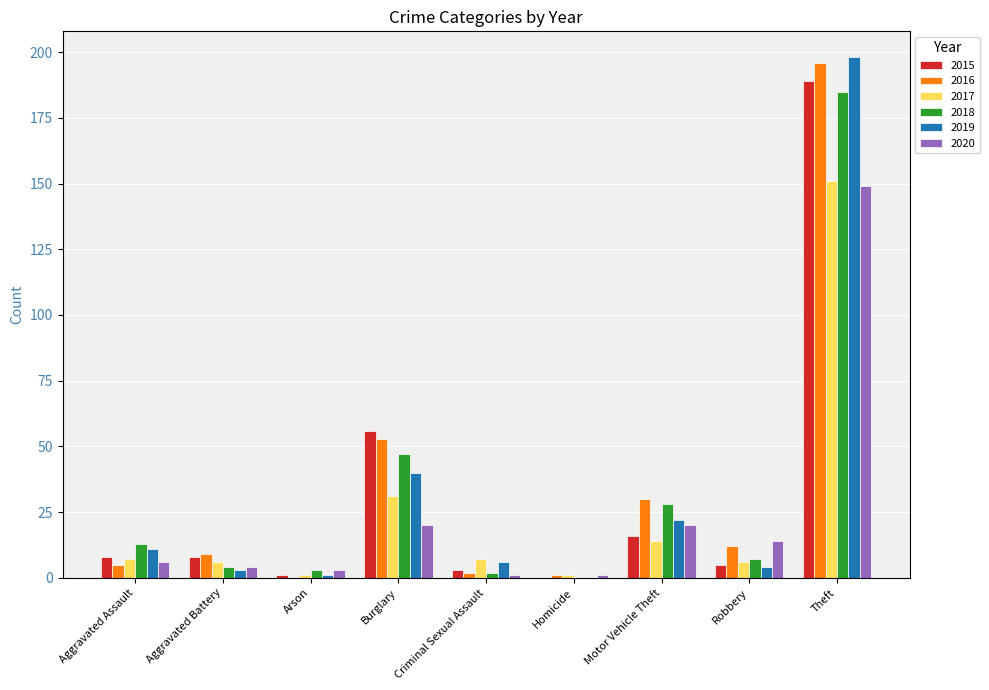

Which series has the largest range (max minus min)?

2019